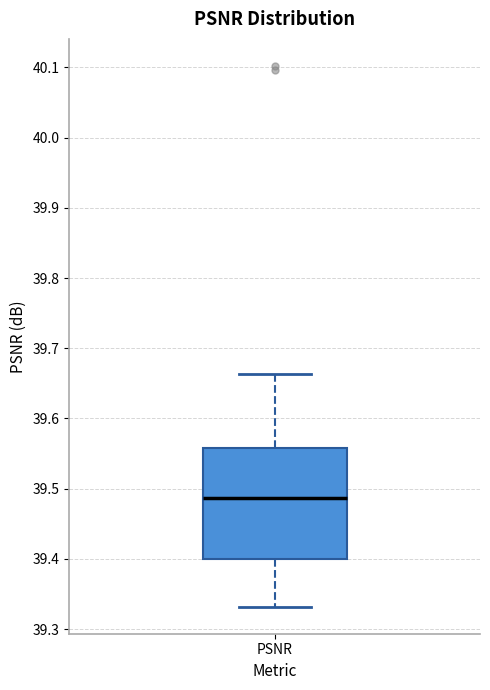

Transcribe this box plot: give where the median line is, the range the box spans, and where the two whiskers end, as read against the y-axis. The values are not printed on the chart, so give them approximately, as read against the axis.

median 39.49, box 39.40 to 39.56, whiskers 39.33 to 39.66